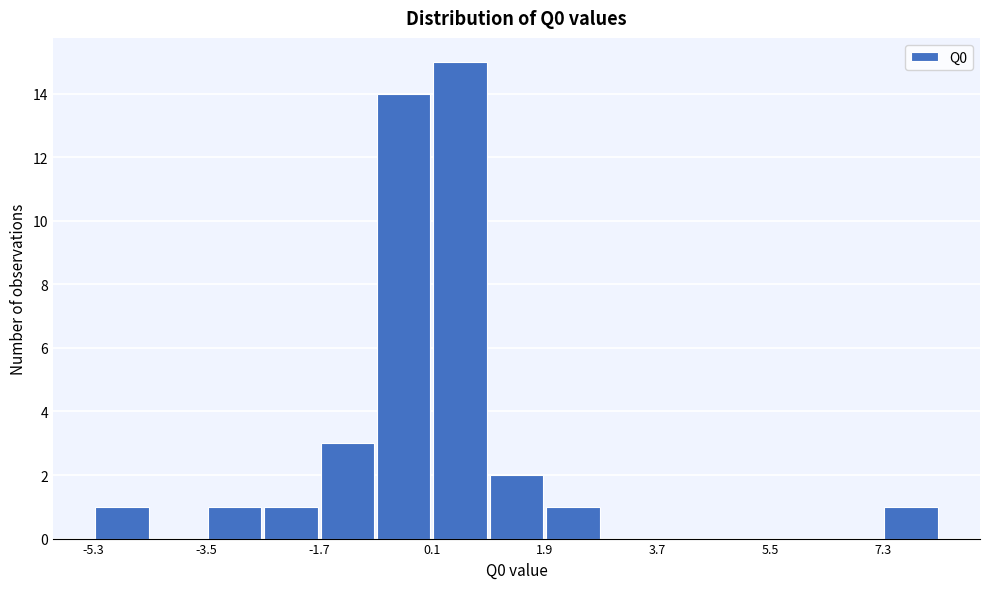

Reading left to right, transcribe this chart: for each bar, give the range it covers on the x-axis and its height. Neither the bar edges nor the heights are printed on the chart, so give them approximately, as read against the axes.

-5.2 to -4.4: 1
-4.4 to -3.4: 0
-3.4 to -2.6: 1
-2.6 to -1.6: 1
-1.6 to -0.8: 3
-0.8 to 0.2: 14
0.2 to 1.0: 15
1.0 to 2.0: 2
2.0 to 2.8: 1
2.8 to 3.8: 0
3.8 to 4.6: 0
4.6 to 5.6: 0
5.6 to 6.4: 0
6.4 to 7.4: 0
7.4 to 8.2: 1